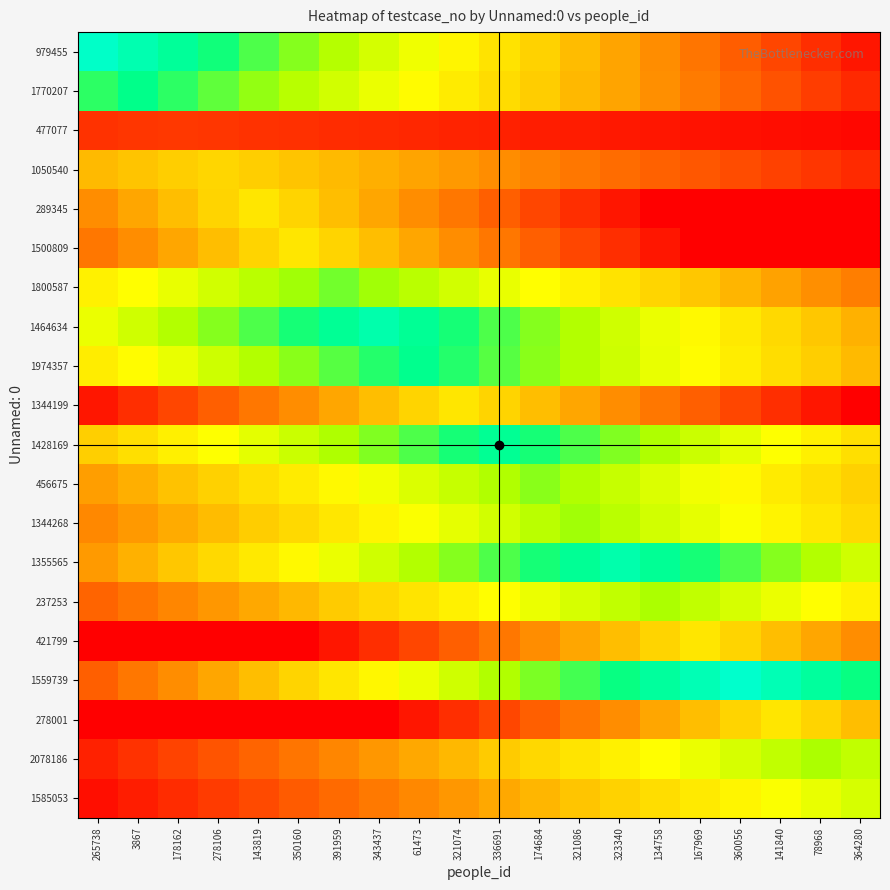

Which label corresponds to the smallest value in the chart?

134758